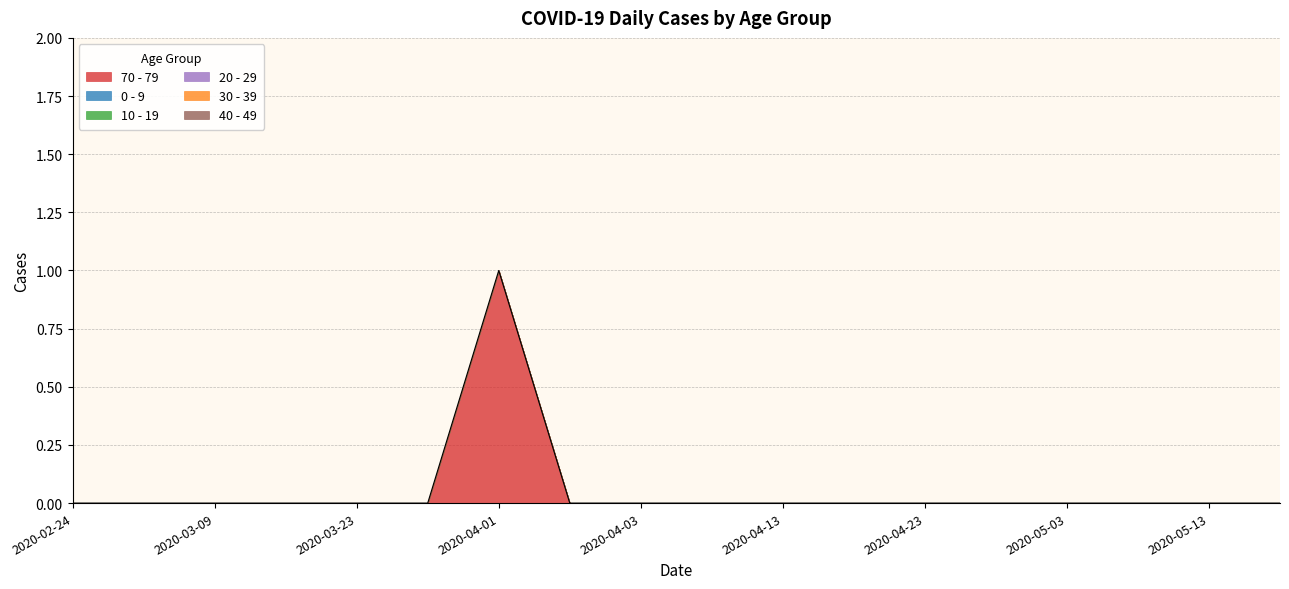

At which label is 10 - 19 closest to 0?

2020-02-24